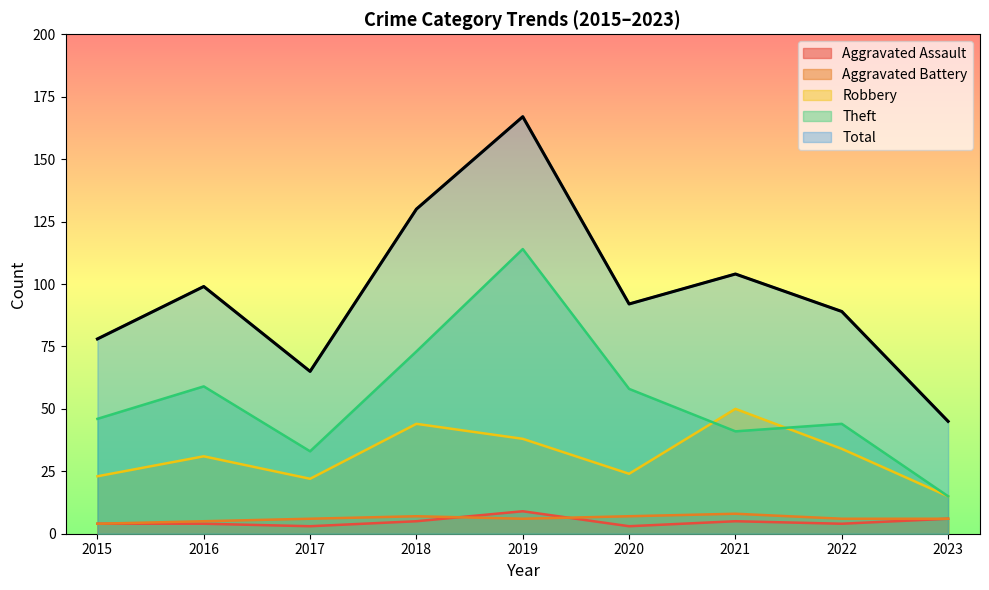

Does the chart have visible grid lines?

No